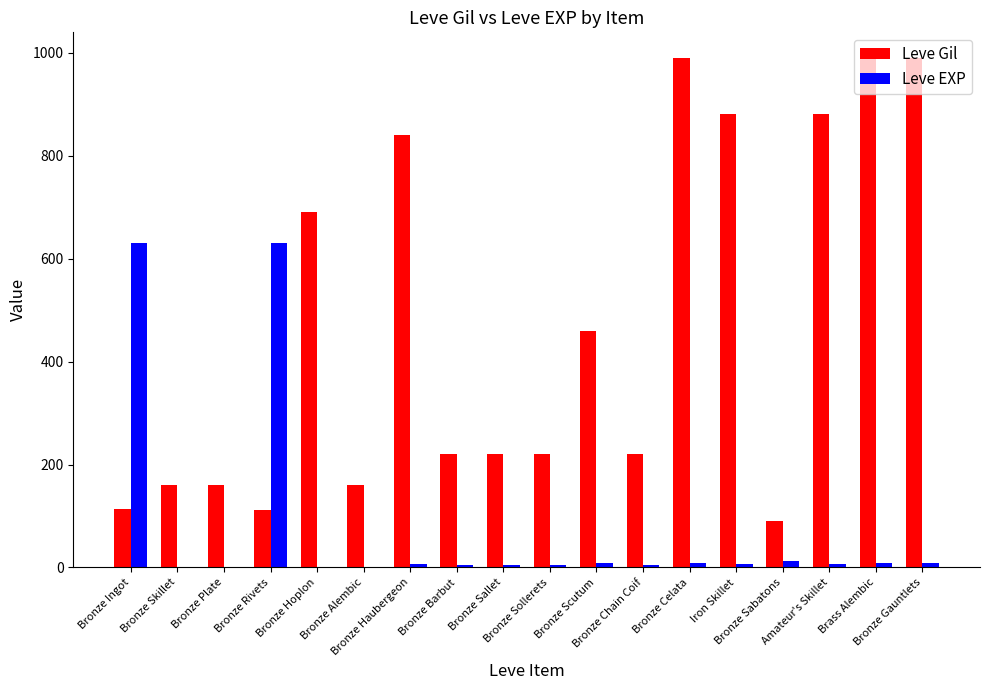

Which series has the largest total across all categories?

Leve Gil